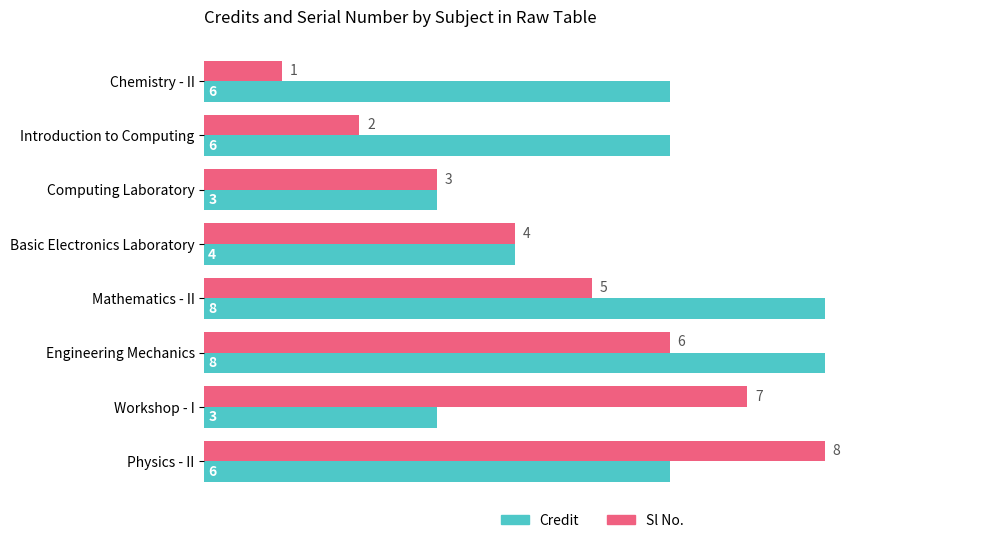

Which series has the largest range (max minus min)?

Sl No.